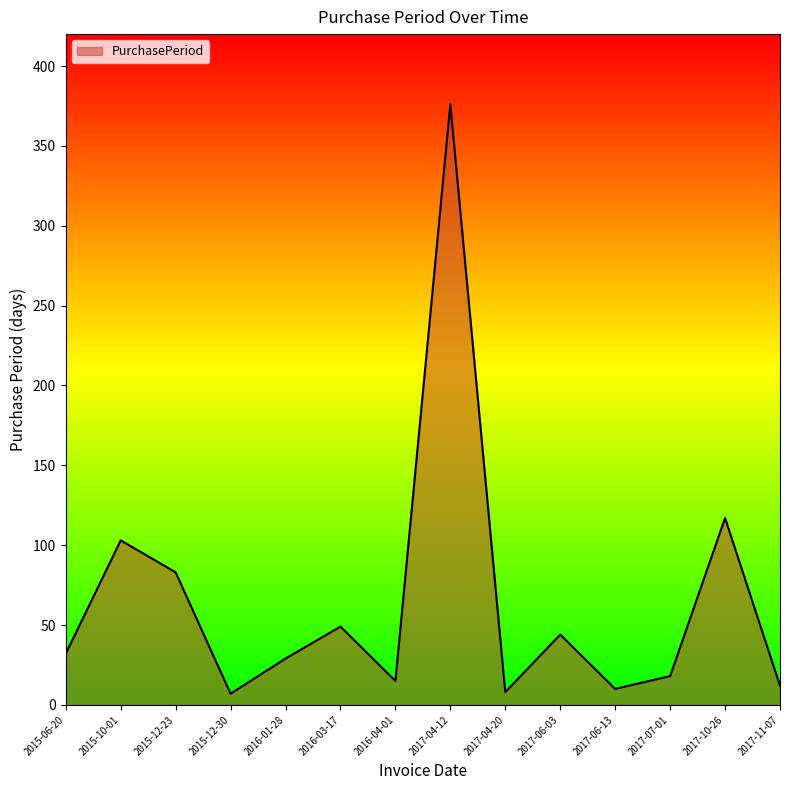

Which category has the highest value across all series?

2017-04-12